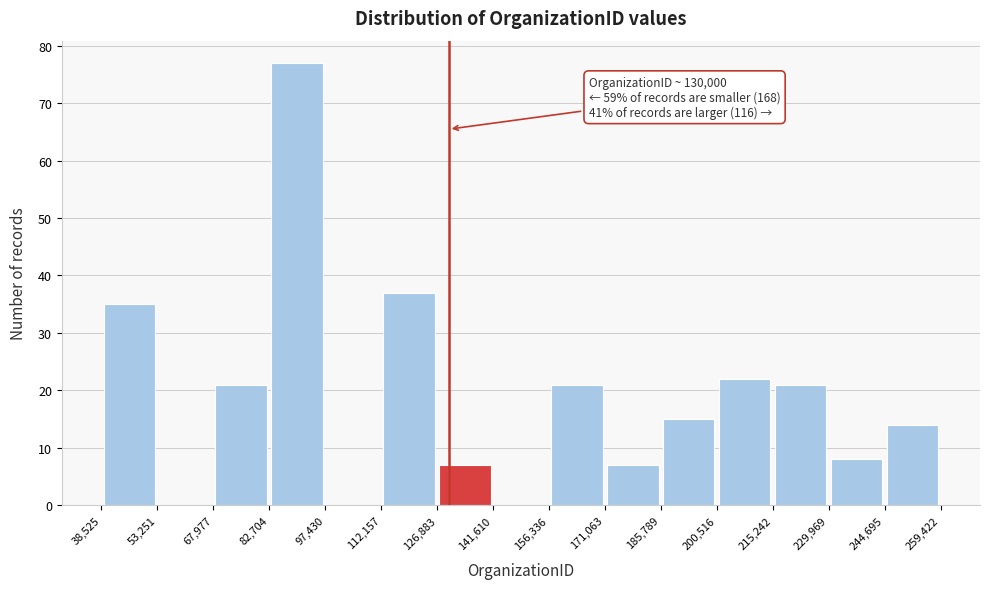

Over which range of the x-axis is the bar tallest?

82,704 to 97,430